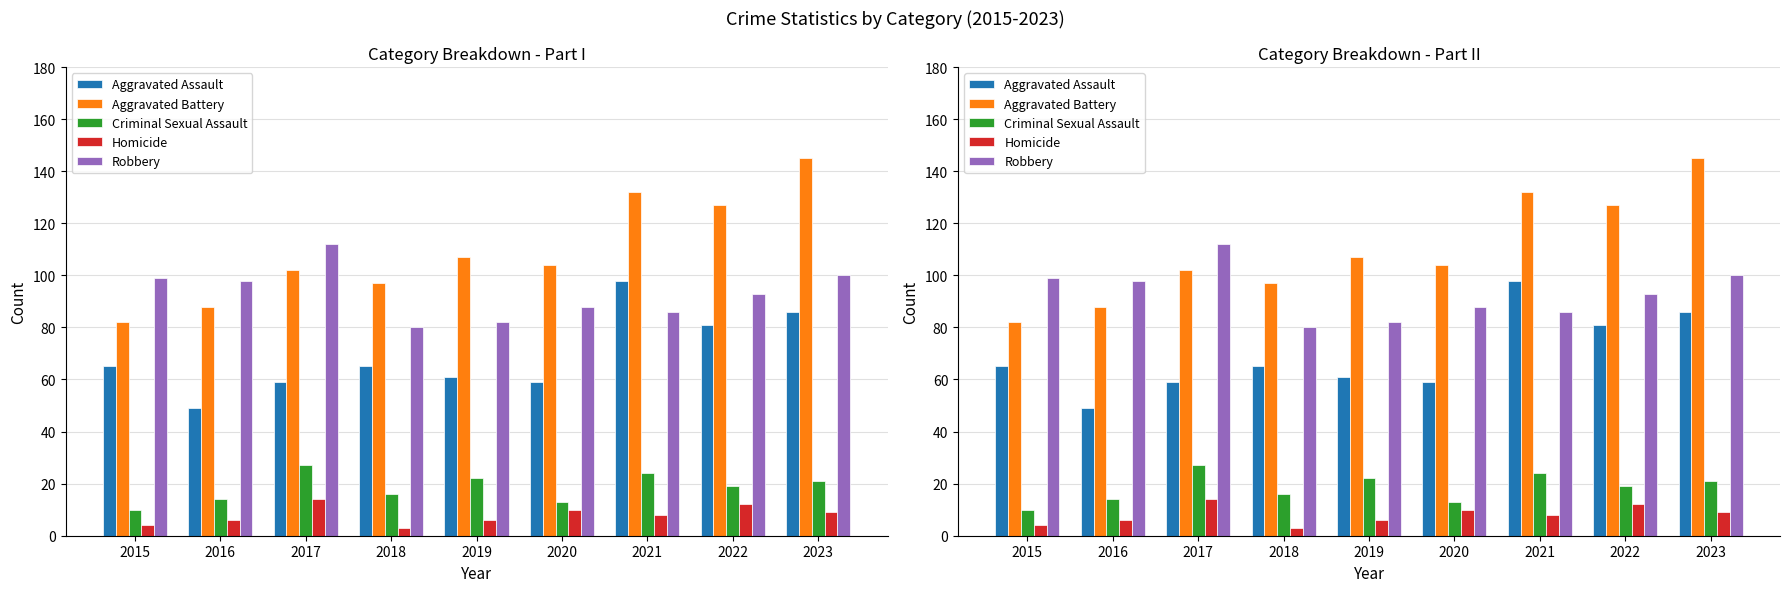

How many groups of bars are there?

9